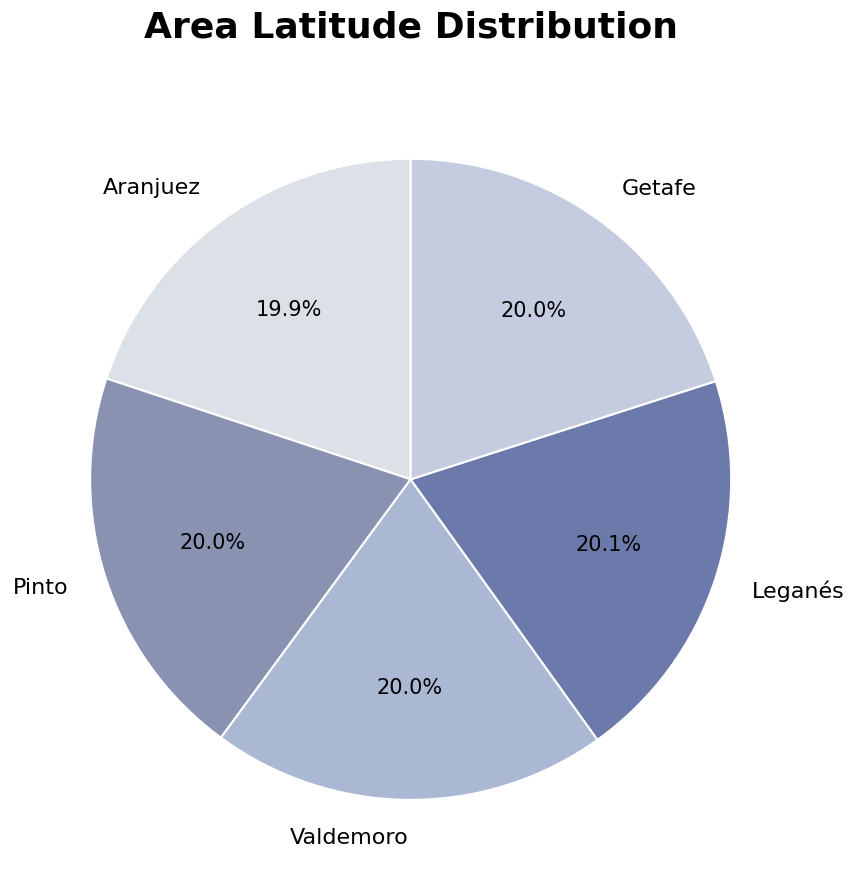

Is there a majority slice in this chart?

No